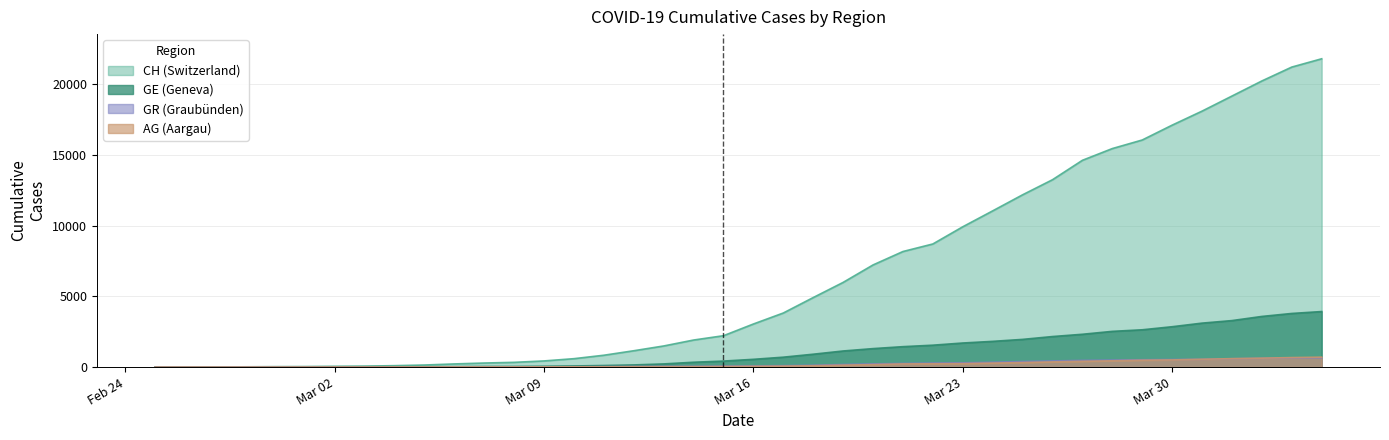

What is the difference between the GR values at 2020-03-22 and 2020-02-27?

282